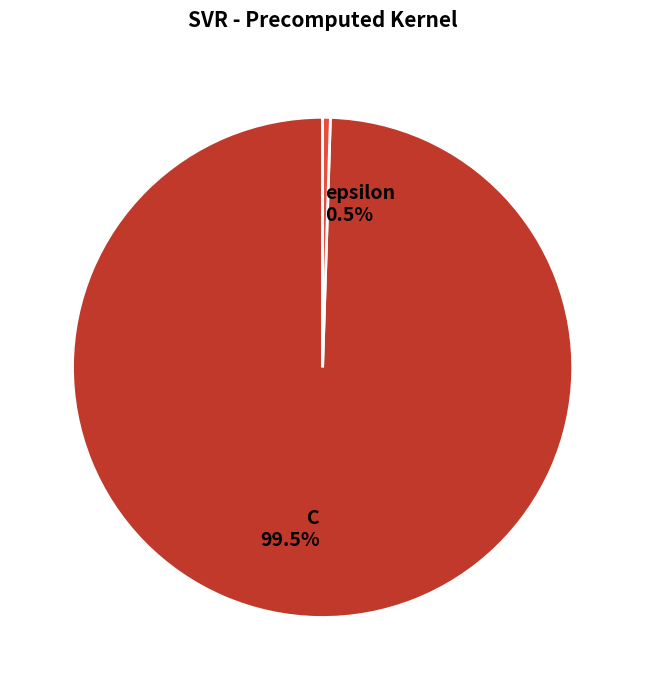

To the nearest percent, what is the difference between the largest and smallest slice percentages?

99%